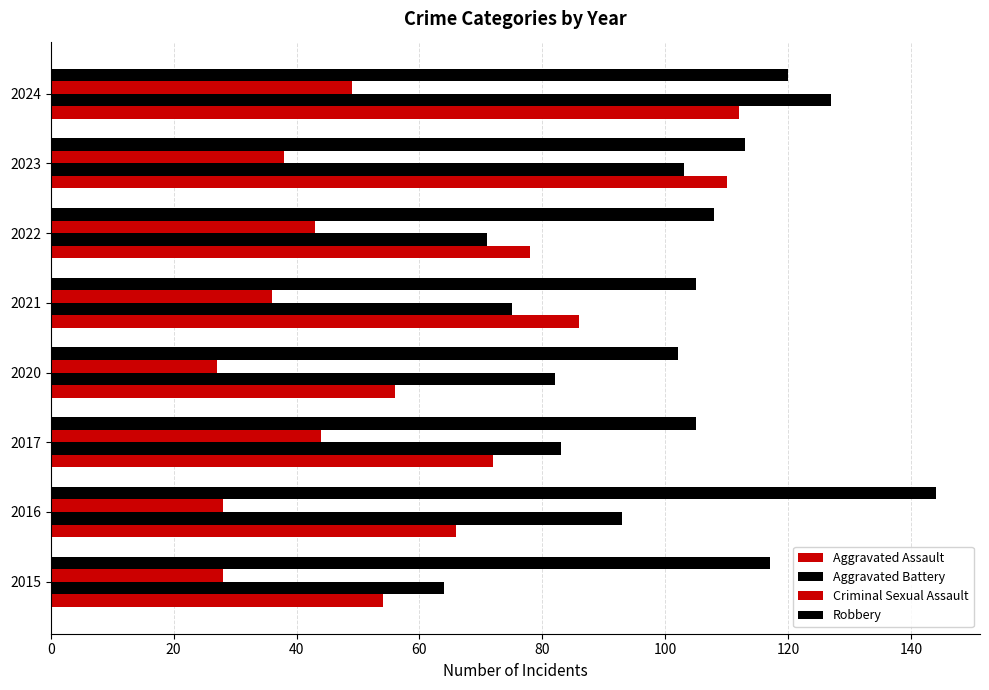

How many series are shown in this chart?

4